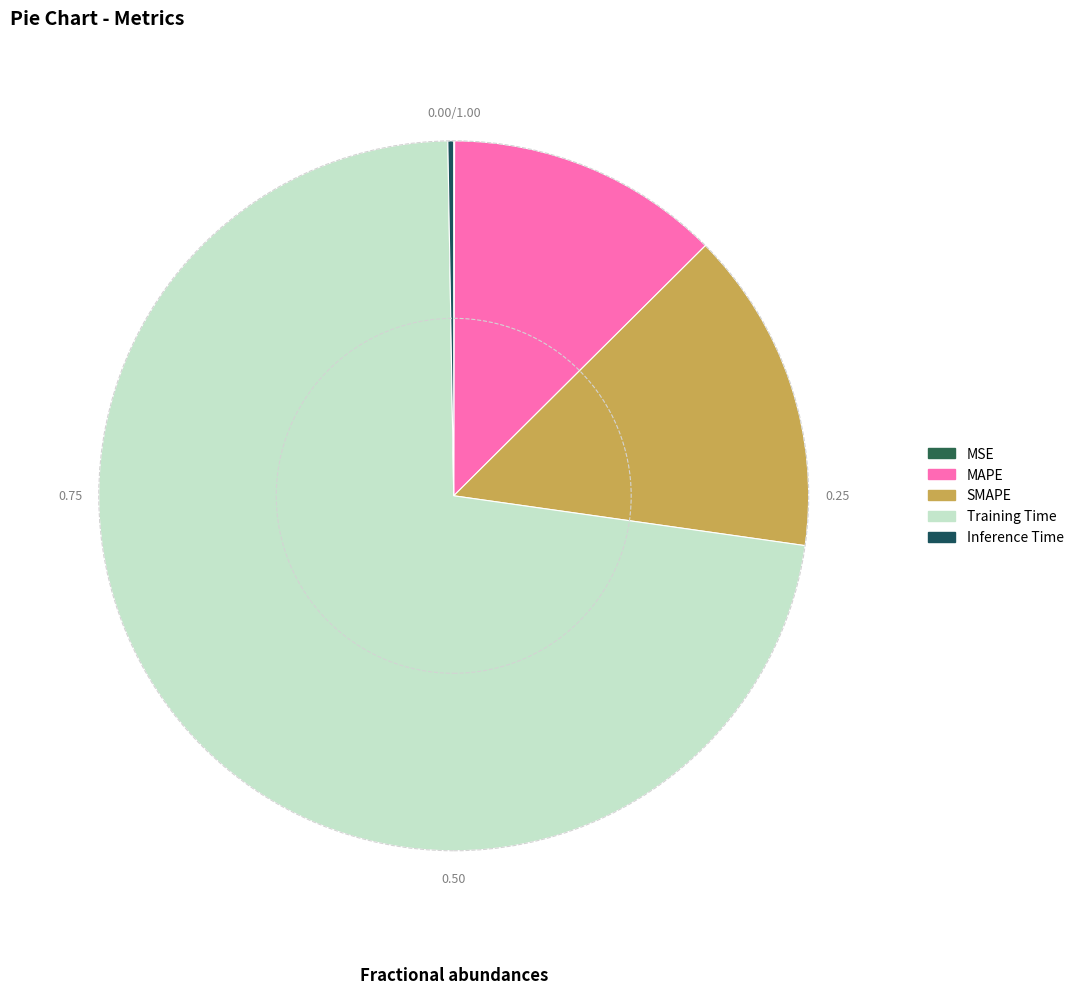

Is there any slice that represents more than half of the pie?

Yes